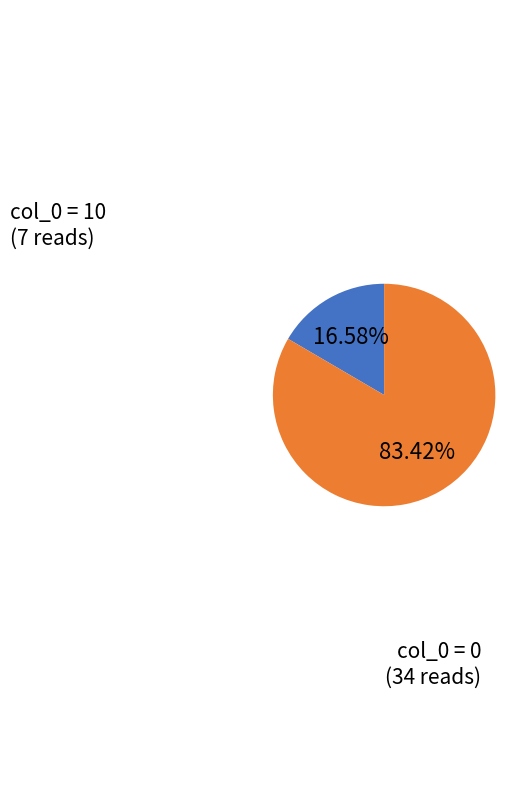

Is there a majority slice in this chart?

Yes